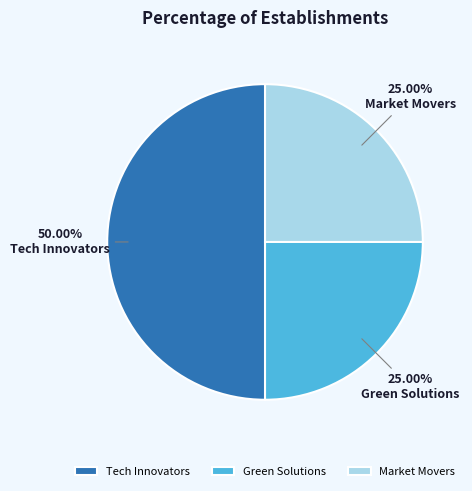

How many slices are in this pie chart?

3